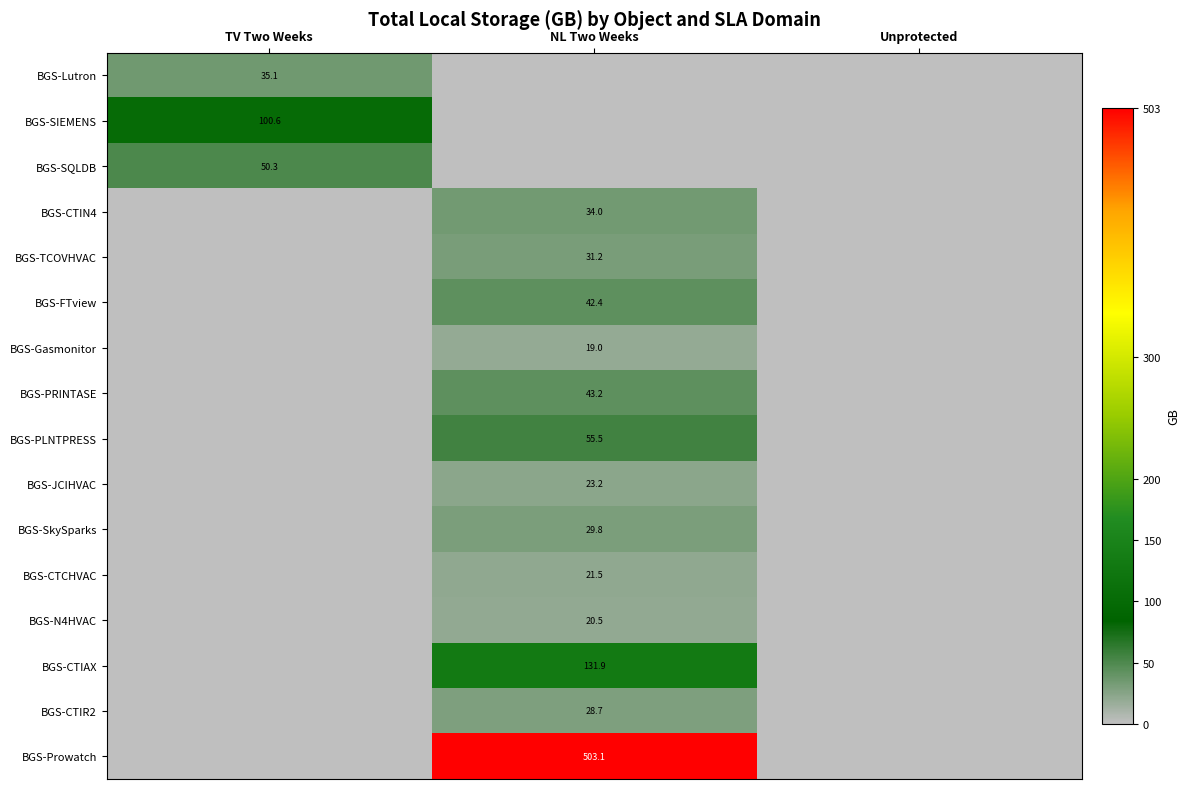

Is the value of BGS-Gasmonitor at NL Two Weeks greater than the value of BGS-SIEMENS at TV Two Weeks?

No